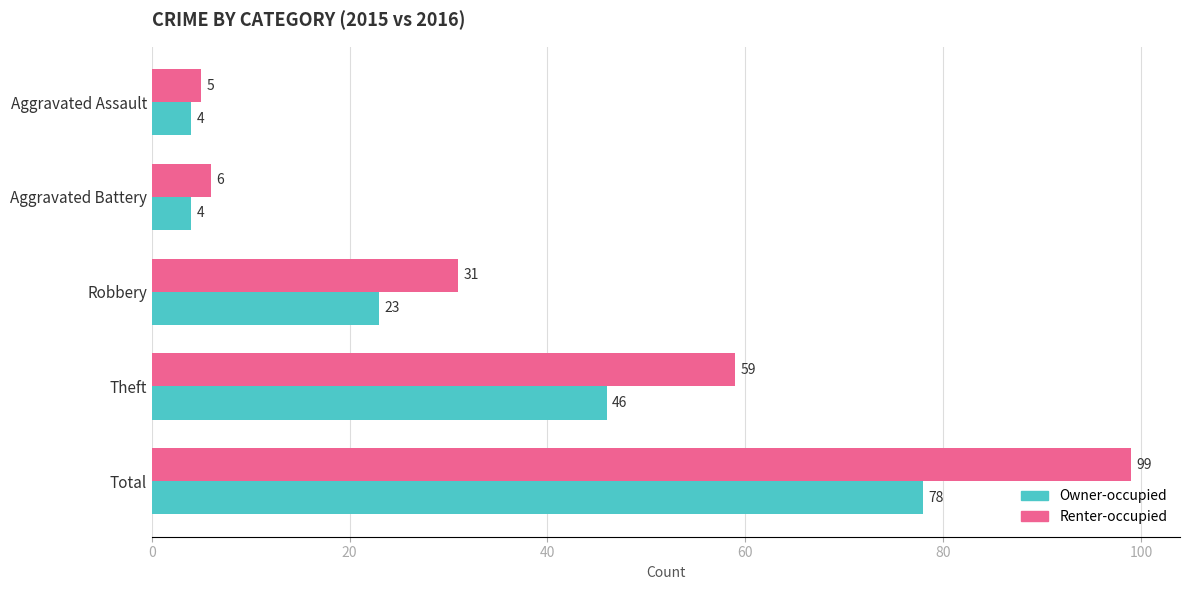

Count the number of data series in this chart.

2